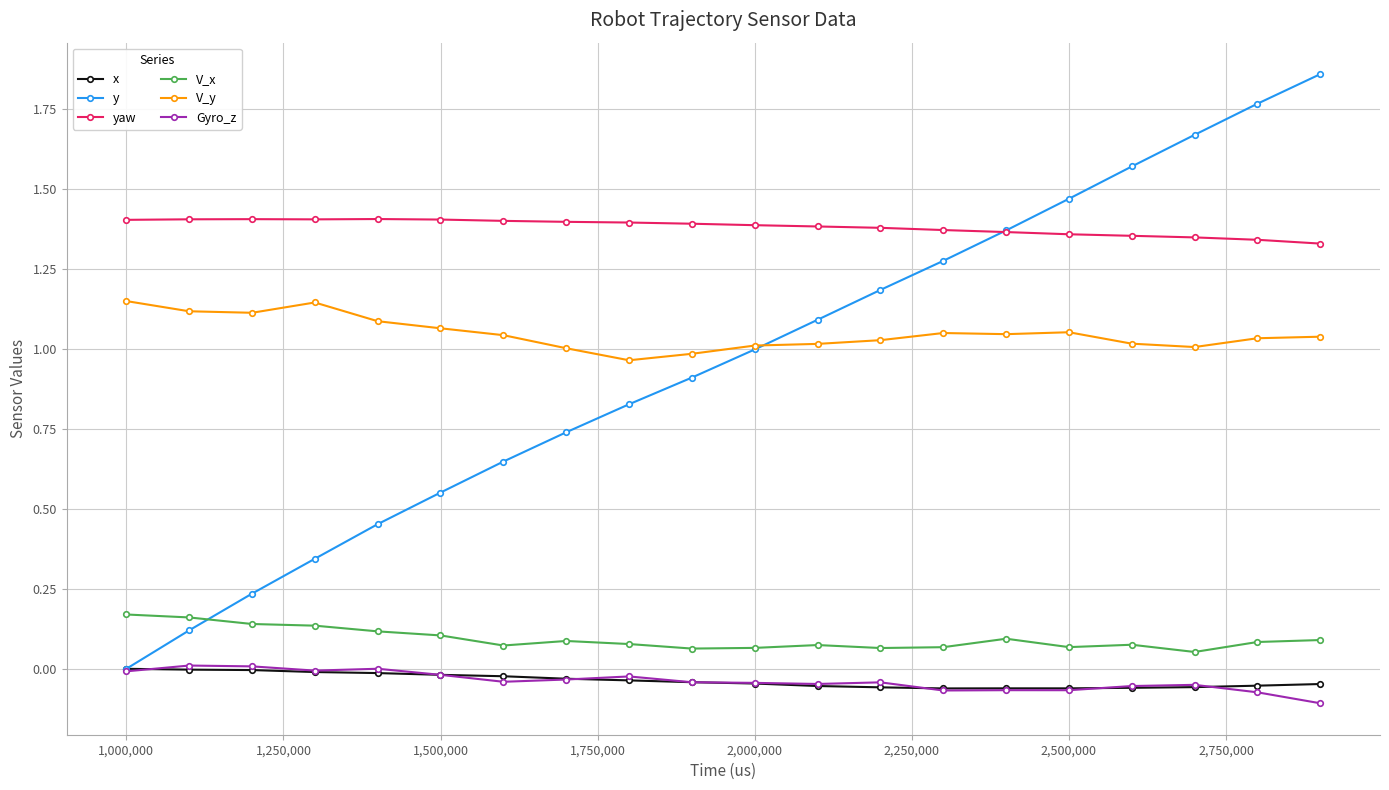

True or false: y has more than 1 interior local peaks.

False